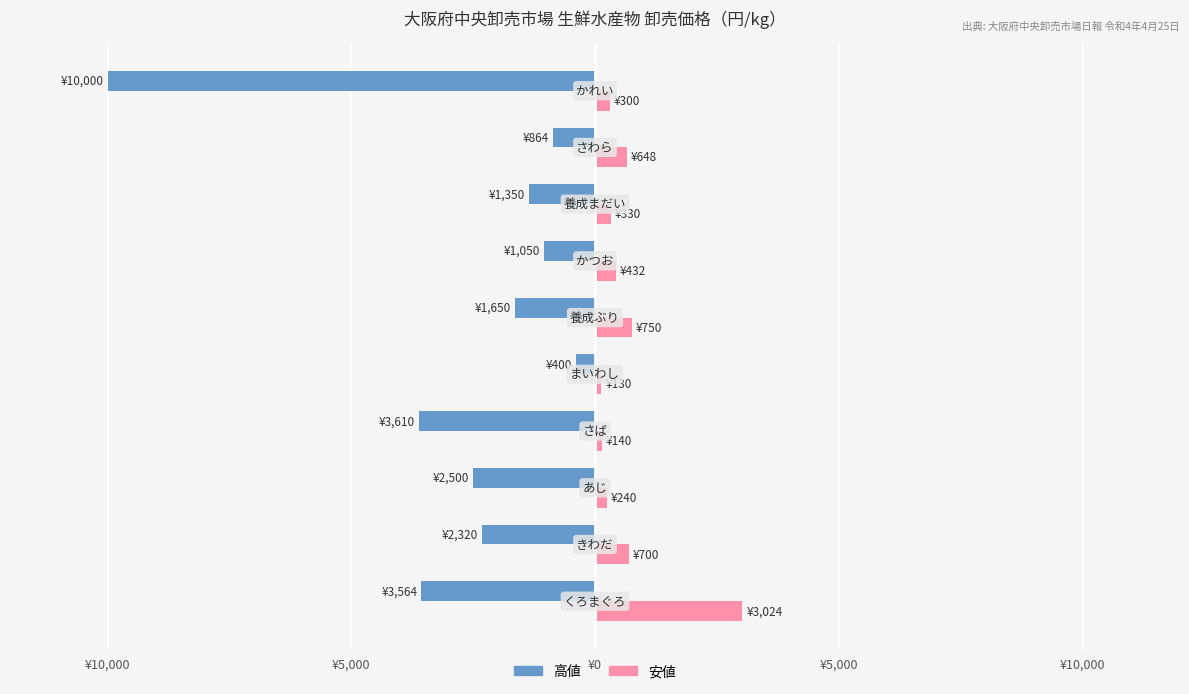

What is the difference between the maximum and minimum values in the 安値 series?

2894